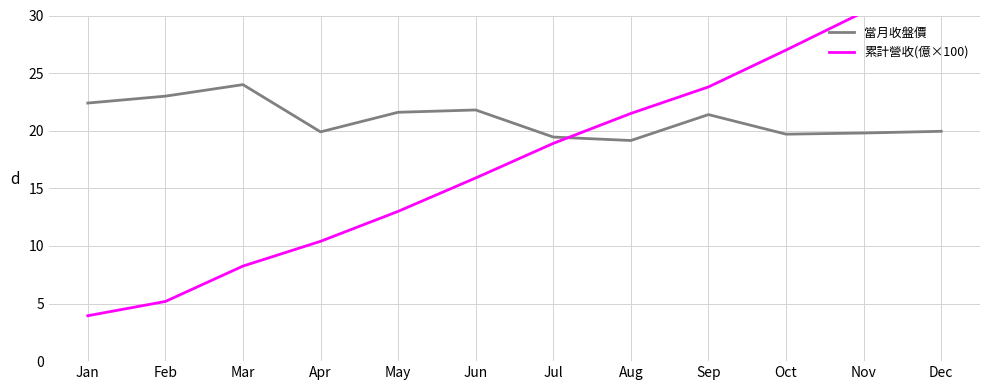

Where does the 當月收盤價 series first go above 21?

Jan